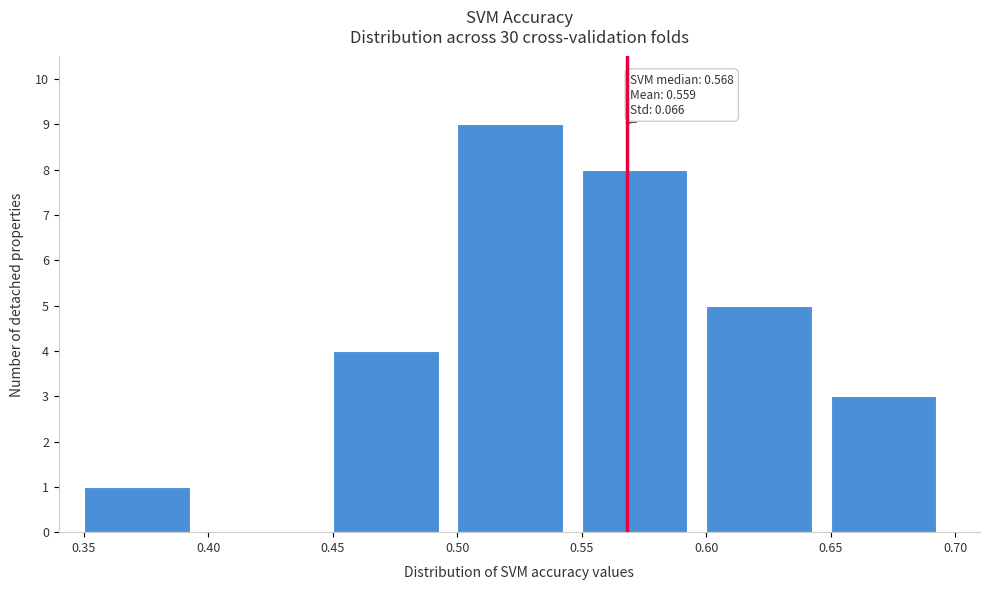

Which range on the x-axis has the tallest bar?

0.50 to 0.55